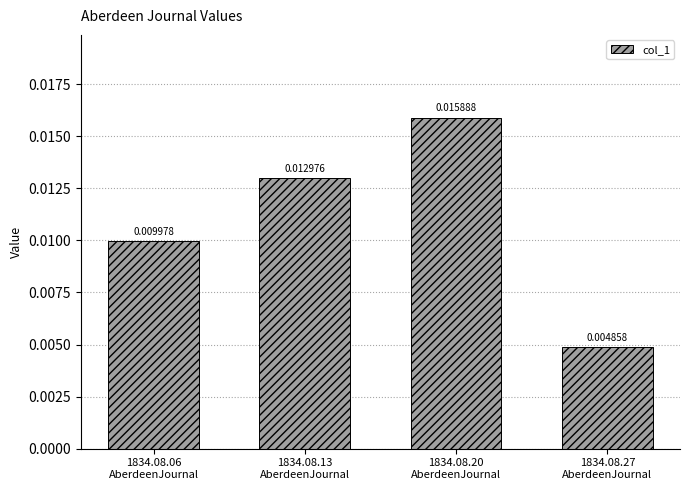

How many data points does each series have?

4